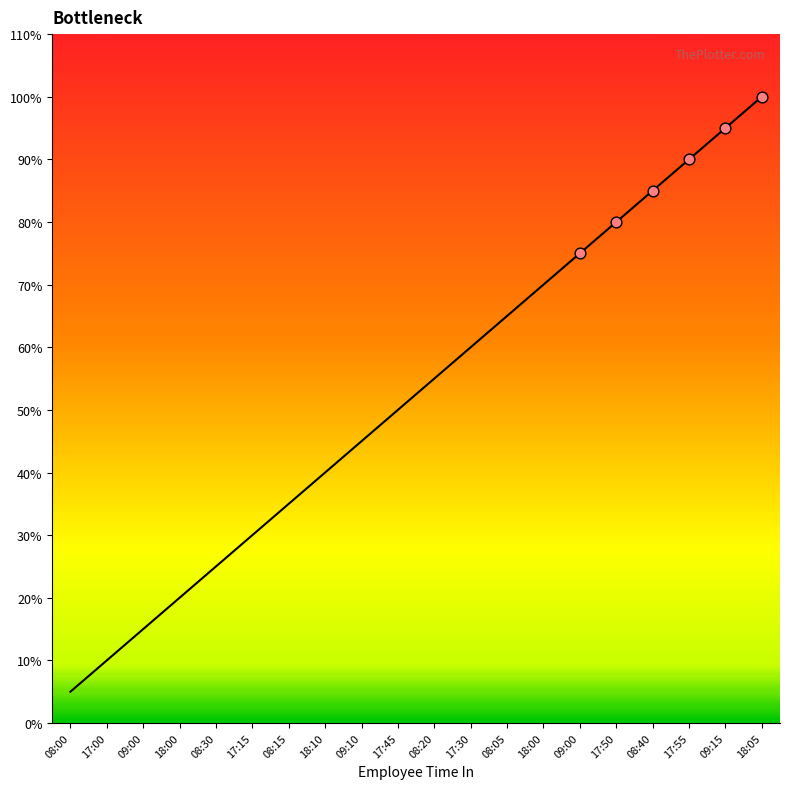

Between 08:15 and 08:40, which is larger?

08:40